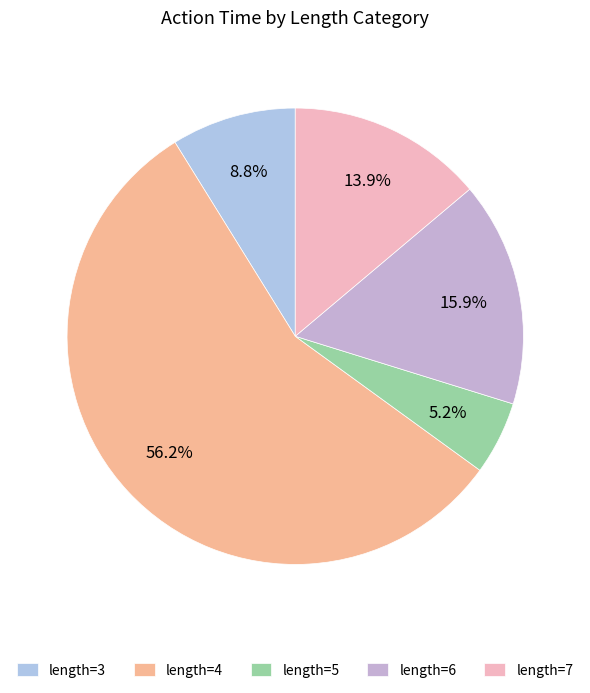

How many slices are in this pie chart?

5